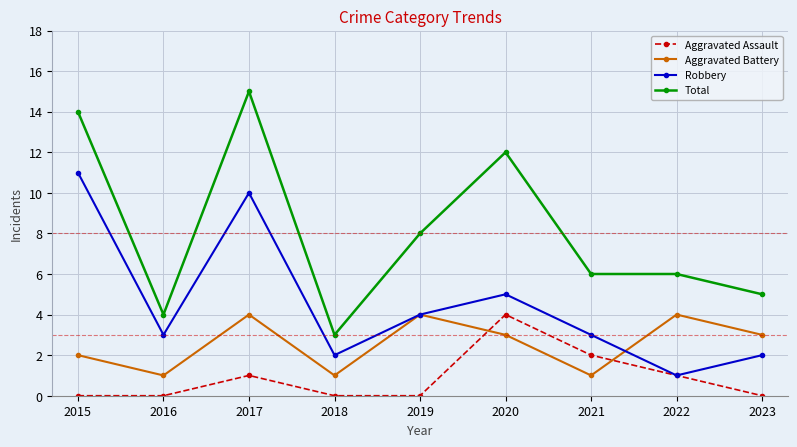

Does the chart have visible grid lines?

Yes